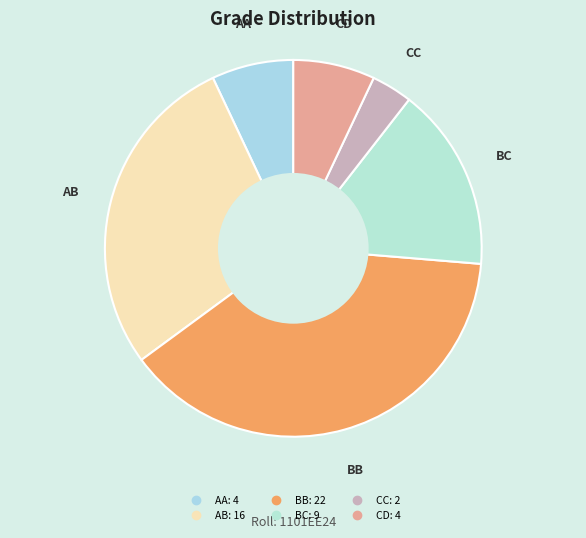

What is the smallest slice in the pie chart?

CC